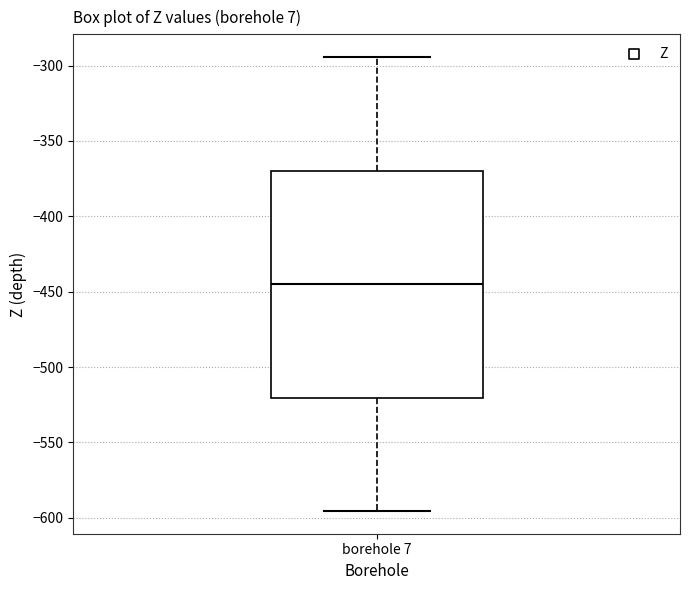

Where does the upper whisker of the box for borehole 7 end on the y-axis? The values are not printed on the chart, so give them approximately, as read against the axis.

-295